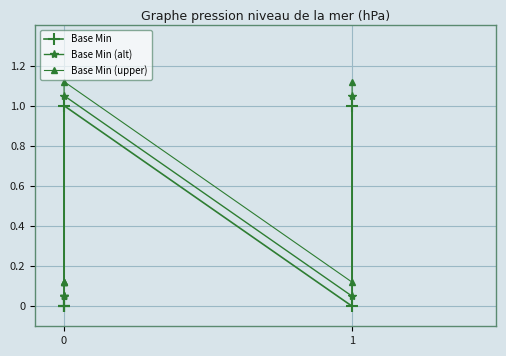

True or false: Base Min (alt) has a value of 0.0 at 0.

False